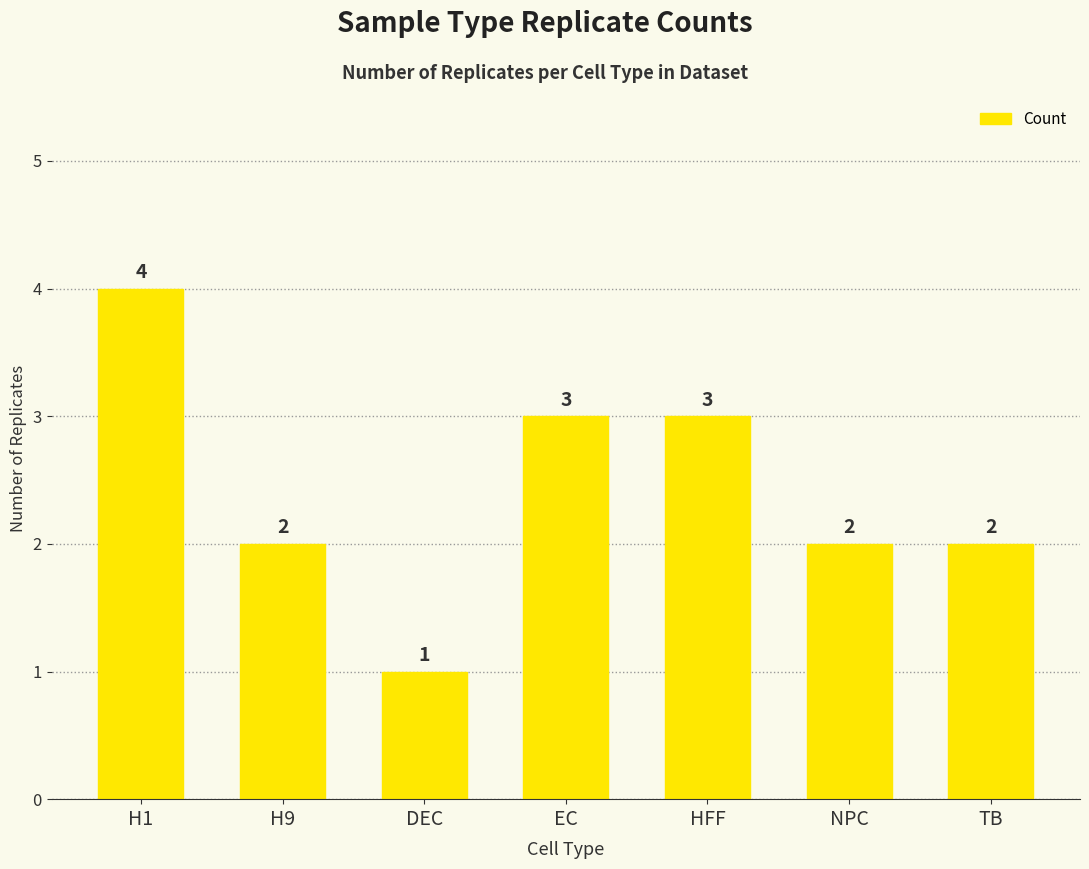

Reading left to right, extract all data points from this chart.

H1=4	H9=2	DEC=1	EC=3	HFF=3	NPC=2	TB=2